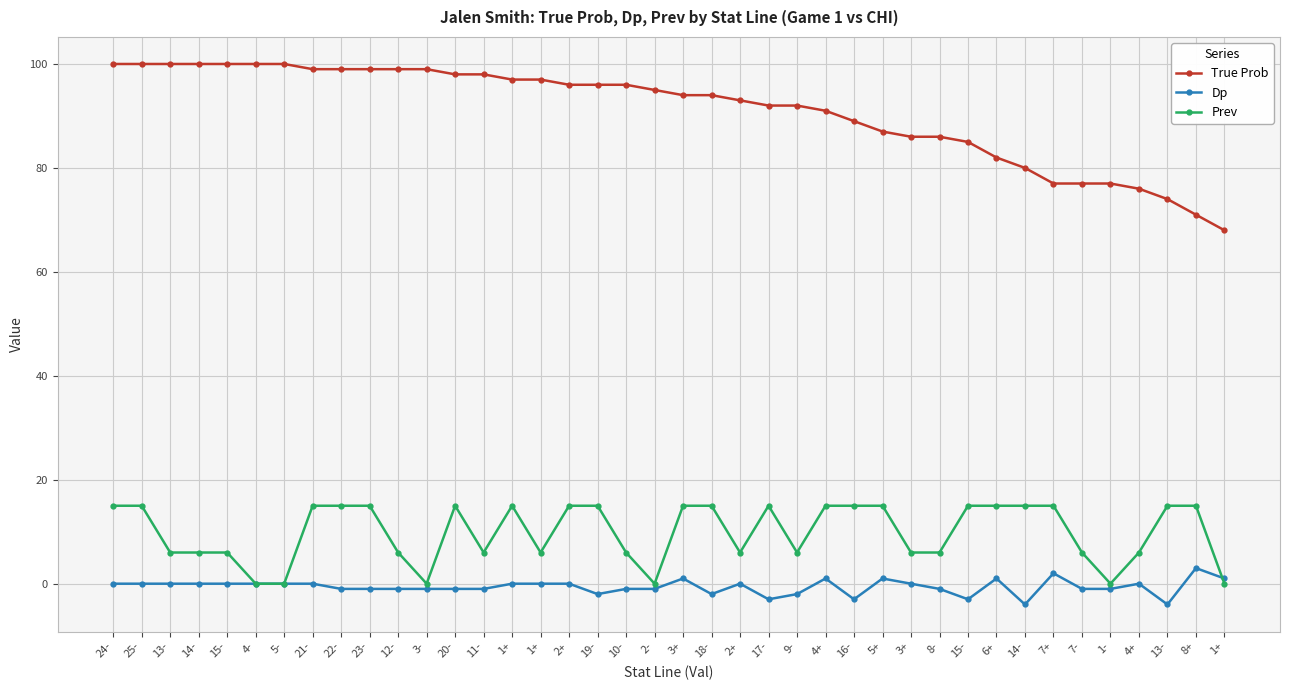

Count the number of data series in this chart.

3